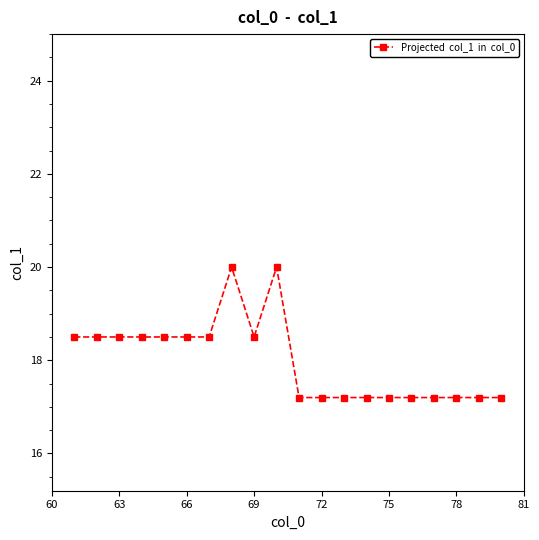

True or false: the data has more than 1 interior local peaks.

True